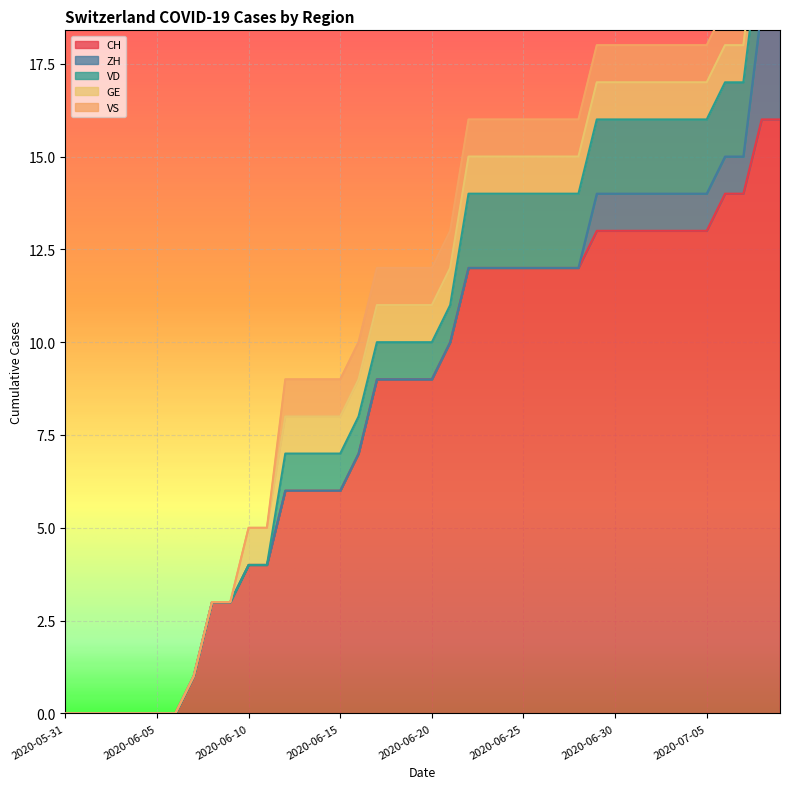

Reading right to left, transcribe all the data shown in this chart.

CH: 2020-07-09=16	2020-07-08=16	2020-07-07=14	2020-07-06=14	2020-07-05=13	2020-07-04=13	2020-07-03=13	2020-07-02=13	2020-07-01=13	2020-06-30=13	2020-06-29=13	2020-06-28=12	2020-06-27=12	2020-06-26=12	2020-06-25=12	2020-06-24=12	2020-06-23=12	2020-06-22=12	2020-06-21=10	2020-06-20=9	2020-06-19=9	2020-06-18=9	2020-06-17=9	2020-06-16=7	2020-06-15=6	2020-06-14=6	2020-06-13=6	2020-06-12=6	2020-06-11=4	2020-06-10=4	2020-06-09=3	2020-06-08=3	2020-06-07=1	2020-06-06=0	2020-06-05=0	2020-06-04=0	2020-06-03=0	2020-06-02=0	2020-06-01=0	2020-05-31=0
ZH: 2020-07-09=3	2020-07-08=3	2020-07-07=1	2020-07-06=1	2020-07-05=1	2020-07-04=1	2020-07-03=1	2020-07-02=1	2020-07-01=1	2020-06-30=1	2020-06-29=1	2020-06-28=0	2020-06-27=0	2020-06-26=0	2020-06-25=0	2020-06-24=0	2020-06-23=0	2020-06-22=0	2020-06-21=0	2020-06-20=0	2020-06-19=0	2020-06-18=0	2020-06-17=0	2020-06-16=0	2020-06-15=0	2020-06-14=0	2020-06-13=0	2020-06-12=0	2020-06-11=0	2020-06-10=0	2020-06-09=0	2020-06-08=0	2020-06-07=0	2020-06-06=0	2020-06-05=0	2020-06-04=0	2020-06-03=0	2020-06-02=0	2020-06-01=0	2020-05-31=0
VD: 2020-07-09=2	2020-07-08=2	2020-07-07=2	2020-07-06=2	2020-07-05=2	2020-07-04=2	2020-07-03=2	2020-07-02=2	2020-07-01=2	2020-06-30=2	2020-06-29=2	2020-06-28=2	2020-06-27=2	2020-06-26=2	2020-06-25=2	2020-06-24=2	2020-06-23=2	2020-06-22=2	2020-06-21=1	2020-06-20=1	2020-06-19=1	2020-06-18=1	2020-06-17=1	2020-06-16=1	2020-06-15=1	2020-06-14=1	2020-06-13=1	2020-06-12=1	2020-06-11=0	2020-06-10=0	2020-06-09=0	2020-06-08=0	2020-06-07=0	2020-06-06=0	2020-06-05=0	2020-06-04=0	2020-06-03=0	2020-06-02=0	2020-06-01=0	2020-05-31=0
GE: 2020-07-09=1	2020-07-08=1	2020-07-07=1	2020-07-06=1	2020-07-05=1	2020-07-04=1	2020-07-03=1	2020-07-02=1	2020-07-01=1	2020-06-30=1	2020-06-29=1	2020-06-28=1	2020-06-27=1	2020-06-26=1	2020-06-25=1	2020-06-24=1	2020-06-23=1	2020-06-22=1	2020-06-21=1	2020-06-20=1	2020-06-19=1	2020-06-18=1	2020-06-17=1	2020-06-16=1	2020-06-15=1	2020-06-14=1	2020-06-13=1	2020-06-12=1	2020-06-11=1	2020-06-10=1	2020-06-09=0	2020-06-08=0	2020-06-07=0	2020-06-06=0	2020-06-05=0	2020-06-04=0	2020-06-03=0	2020-06-02=0	2020-06-01=0	2020-05-31=0
VS: 2020-07-09=1	2020-07-08=1	2020-07-07=1	2020-07-06=1	2020-07-05=1	2020-07-04=1	2020-07-03=1	2020-07-02=1	2020-07-01=1	2020-06-30=1	2020-06-29=1	2020-06-28=1	2020-06-27=1	2020-06-26=1	2020-06-25=1	2020-06-24=1	2020-06-23=1	2020-06-22=1	2020-06-21=1	2020-06-20=1	2020-06-19=1	2020-06-18=1	2020-06-17=1	2020-06-16=1	2020-06-15=1	2020-06-14=1	2020-06-13=1	2020-06-12=1	2020-06-11=0	2020-06-10=0	2020-06-09=0	2020-06-08=0	2020-06-07=0	2020-06-06=0	2020-06-05=0	2020-06-04=0	2020-06-03=0	2020-06-02=0	2020-06-01=0	2020-05-31=0